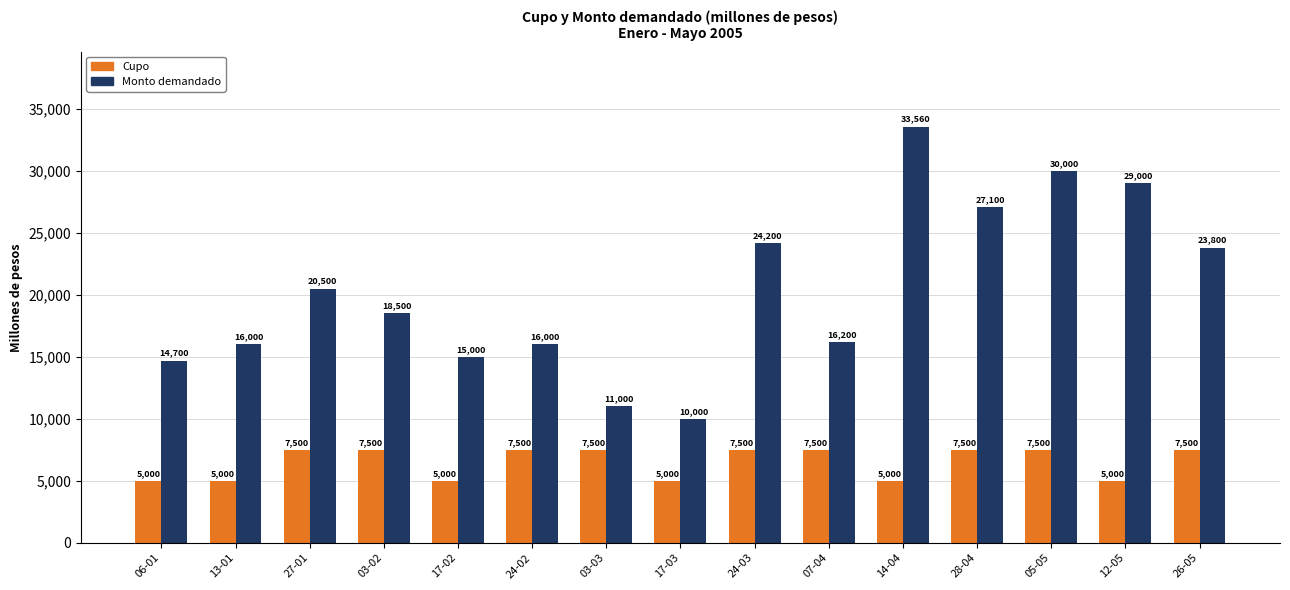

How many data points in Cupo are less than 7500?

6